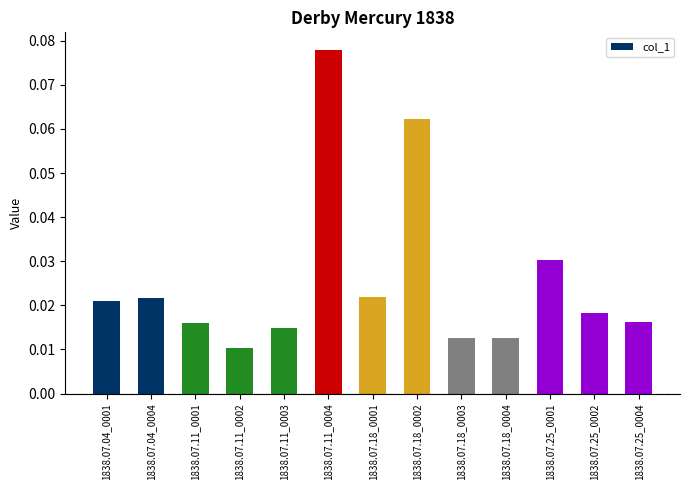

Which label corresponds to the smallest value in the chart?

1838.07.11_0002